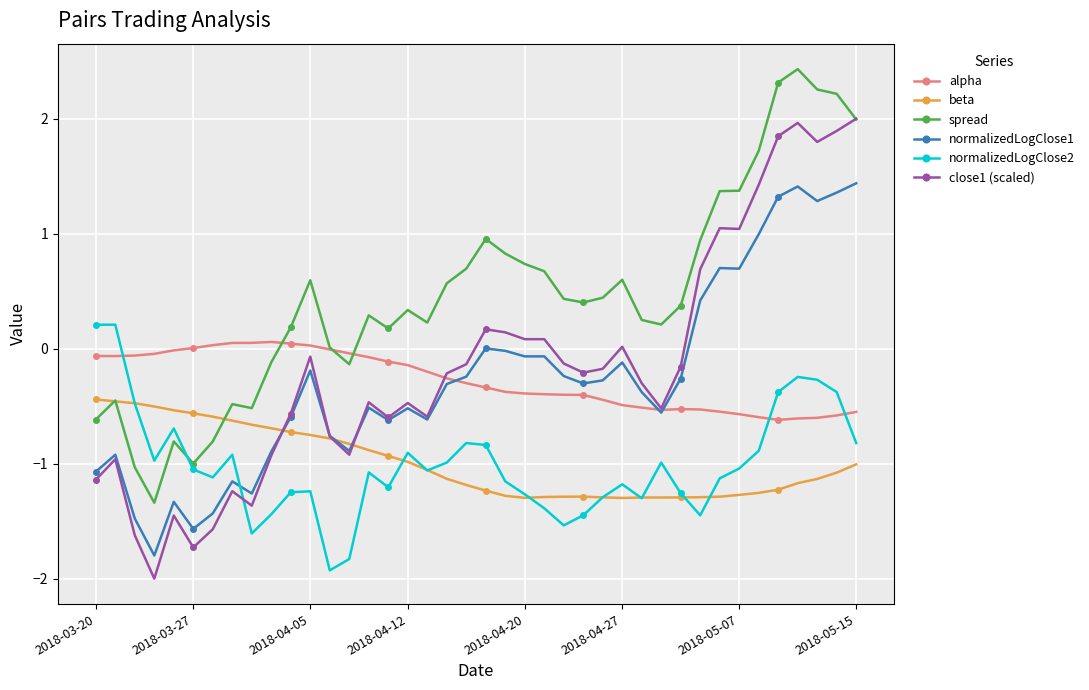

What are all the series names shown in the legend?

alpha, beta, spread, normalizedLogClose1, normalizedLogClose2, close1 (scaled)